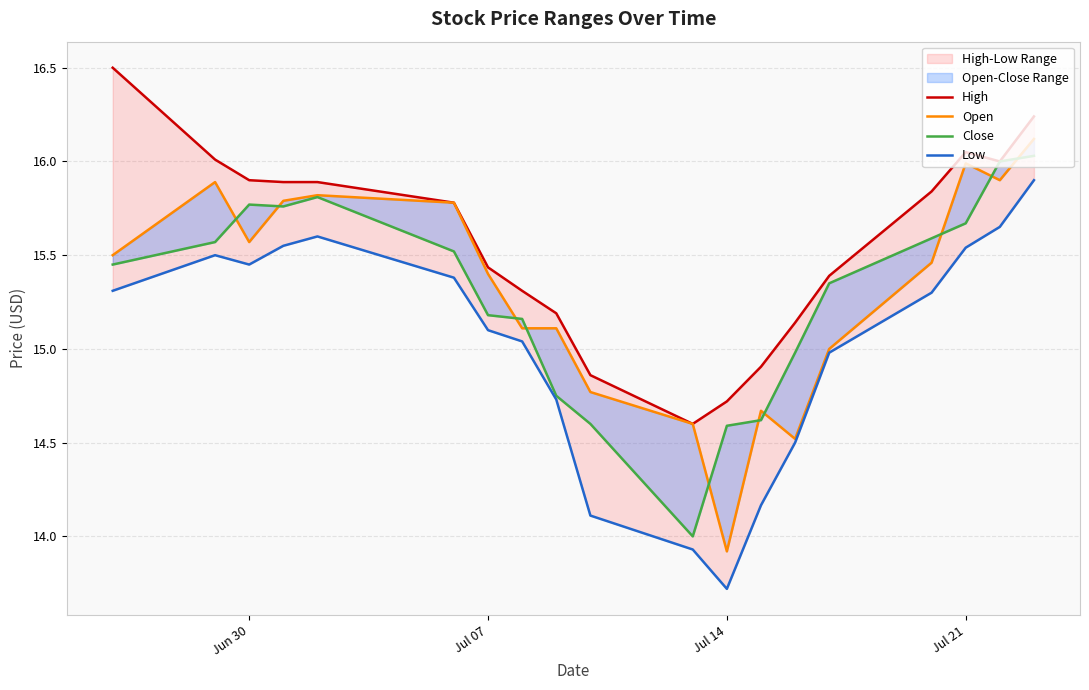

Does the chart display data point markers on the line(s)?

No